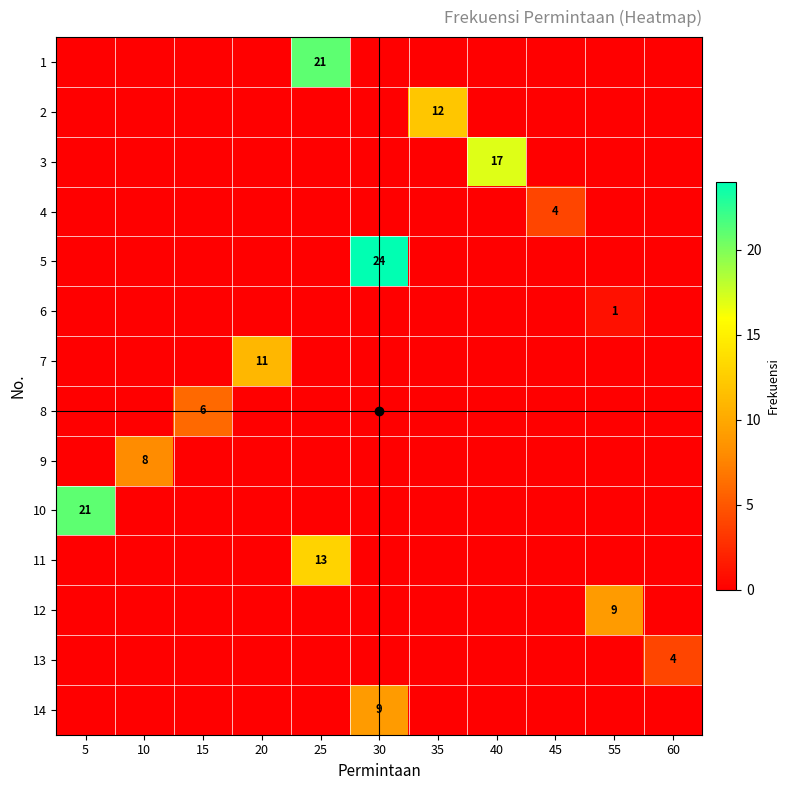

How many values in the 14 series exceed 0?

1